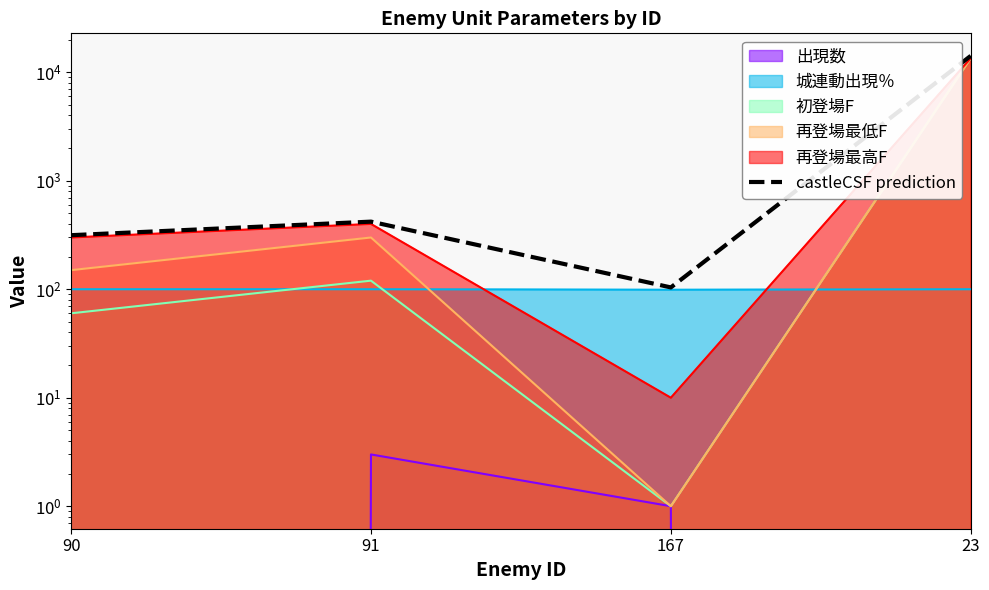

What is the difference between the maximum and minimum values?

14071.0